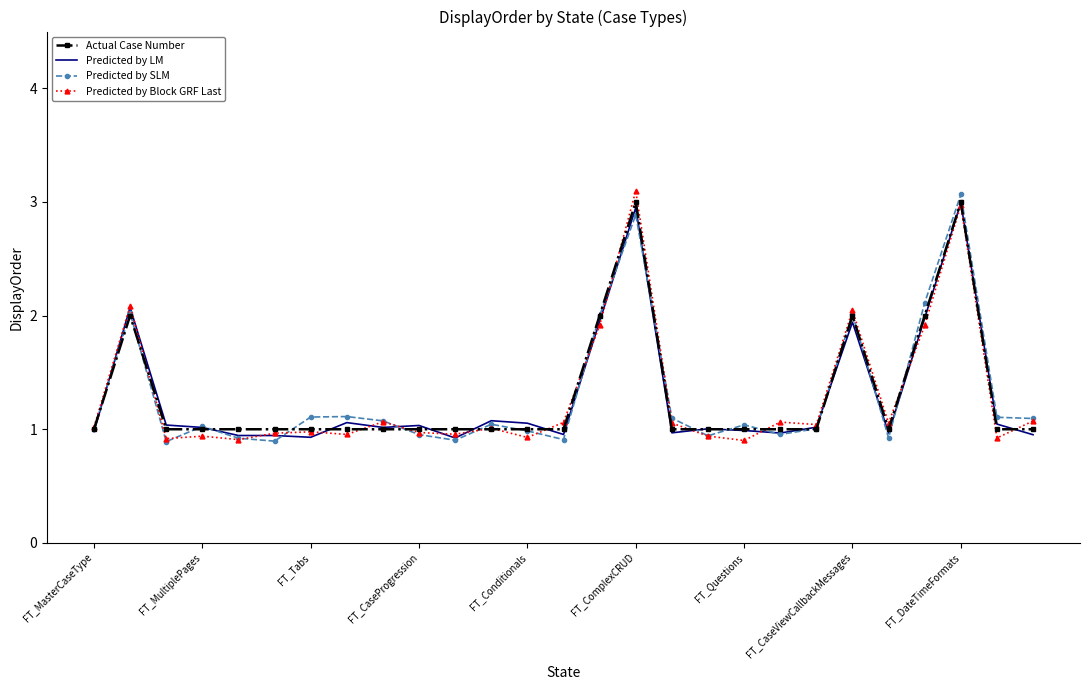

What is the maximum value for Predicted by Block GRF Last?

3.1